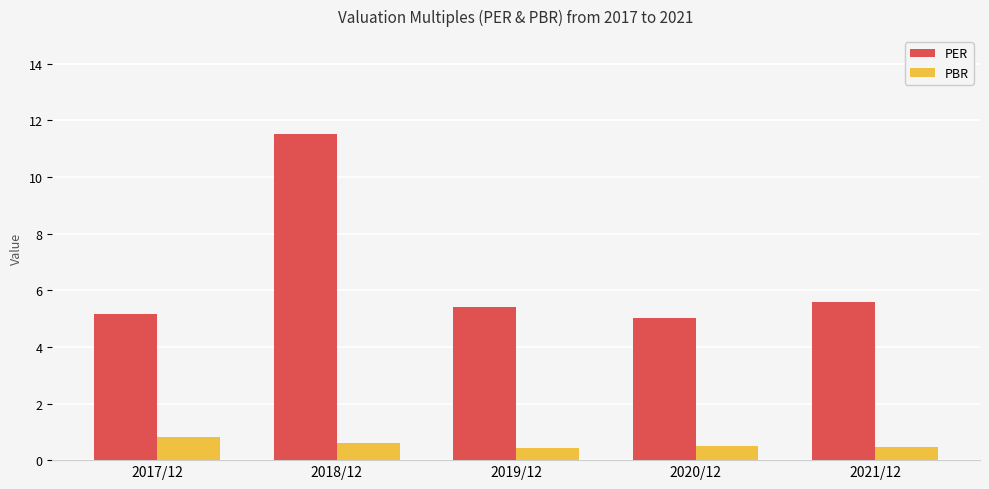

What is the label of the 5th bar from the right?

2017/12